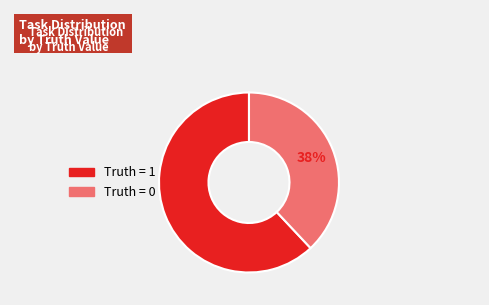

Is there any slice that represents more than half of the pie?

Yes